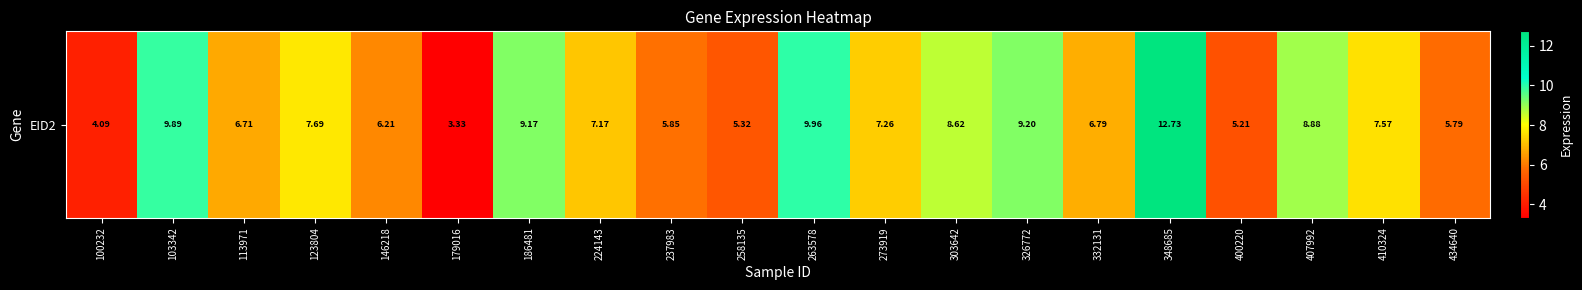

List the labels in order of value, largest first.

348685, 263578, 103342, 326772, 186481, 407992, 303642, 123804, 410324, 273919, 224143, 332131, 113971, 146218, 237983, 434640, 258135, 400220, 100232, 179016